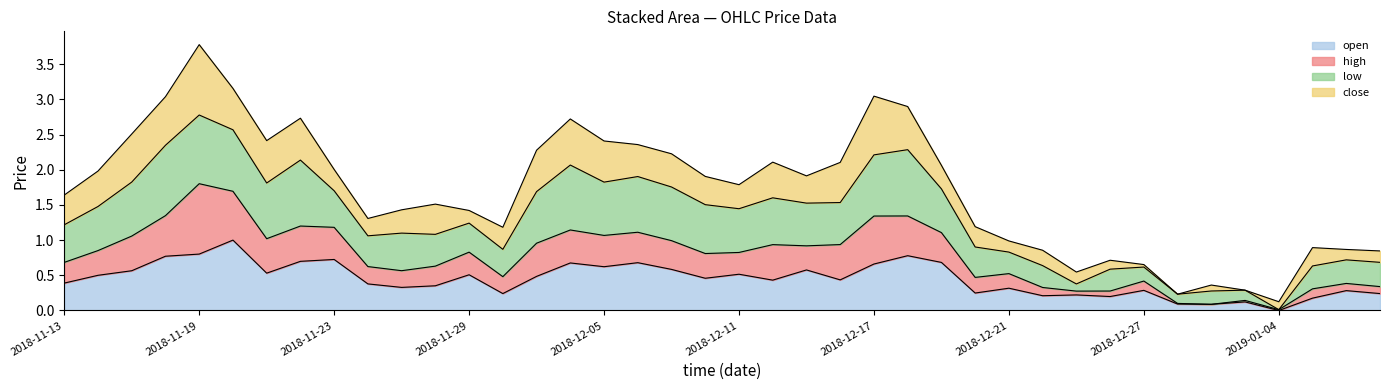

At which label does open reach its minimum?

2019-01-04